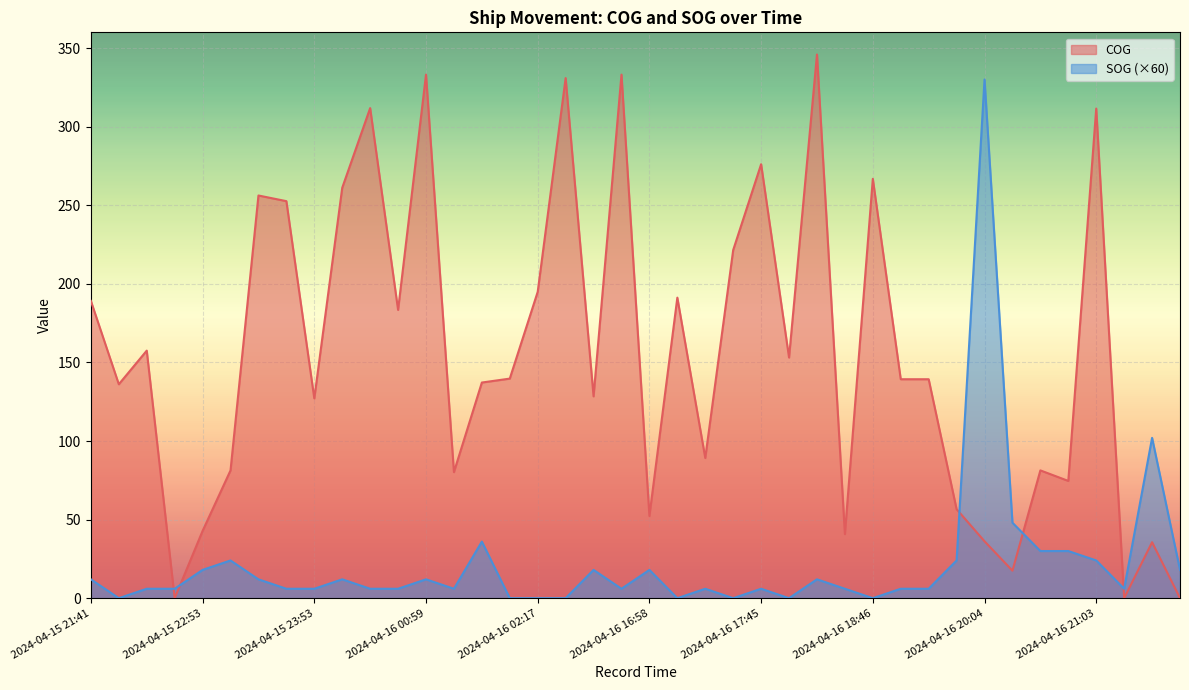

Reading right to left, extract all data points from this chart.

SOG: 2024-04-16 21:52=18.0	2024-04-16 21:28=102.0	2024-04-16 21:15=6.0	2024-04-16 21:03=24.0	2024-04-16 20:52=30.0	2024-04-16 20:40=30.0	2024-04-16 20:27=48.0	2024-04-16 20:04=330.0	2024-04-16 19:52=24.0	2024-04-16 19:27=6.0	2024-04-16 19:16=6.0	2024-04-16 18:46=0.0	2024-04-16 18:22=6.0	2024-04-16 18:10=12.0	2024-04-16 17:58=0.0	2024-04-16 17:45=6.0	2024-04-16 17:34=0.0	2024-04-16 17:21=6.0	2024-04-16 17:10=0.0	2024-04-16 16:58=18.0	2024-04-16 16:45=6.0	2024-04-16 16:22=18.0	2024-04-16 02:35=0.0	2024-04-16 02:17=0.0	2024-04-16 02:05=0.0	2024-04-16 01:54=36.0	2024-04-16 01:24=6.0	2024-04-16 00:59=12.0	2024-04-16 00:48=6.0	2024-04-16 00:18=6.0	2024-04-16 00:05=12.0	2024-04-15 23:53=6.0	2024-04-15 23:30=6.0	2024-04-15 23:17=12.0	2024-04-15 23:05=24.0	2024-04-15 22:53=18.0	2024-04-15 22:42=6.0	2024-04-15 22:17=6.0	2024-04-15 21:53=0.0	2024-04-15 21:41=12.0
COG: 2024-04-16 21:52=0.0	2024-04-16 21:28=35.6	2024-04-16 21:15=0.0	2024-04-16 21:03=311.5	2024-04-16 20:52=74.6	2024-04-16 20:40=81.3	2024-04-16 20:27=17.5	2024-04-16 20:04=36.2	2024-04-16 19:52=56.6	2024-04-16 19:27=139.3	2024-04-16 19:16=139.3	2024-04-16 18:46=266.8	2024-04-16 18:22=40.8	2024-04-16 18:10=345.9	2024-04-16 17:58=153.1	2024-04-16 17:45=276.1	2024-04-16 17:34=221.5	2024-04-16 17:21=89.2	2024-04-16 17:10=191.2	2024-04-16 16:58=52.3	2024-04-16 16:45=333.1	2024-04-16 16:22=128.4	2024-04-16 02:35=330.9	2024-04-16 02:17=194.9	2024-04-16 02:05=139.7	2024-04-16 01:54=137.2	2024-04-16 01:24=80.2	2024-04-16 00:59=333.1	2024-04-16 00:48=183.4	2024-04-16 00:18=311.8	2024-04-16 00:05=261.1	2024-04-15 23:53=127.1	2024-04-15 23:30=252.6	2024-04-15 23:17=256.2	2024-04-15 23:05=81.3	2024-04-15 22:53=42.8	2024-04-15 22:42=0.0	2024-04-15 22:17=157.5	2024-04-15 21:53=136.1	2024-04-15 21:41=189.1